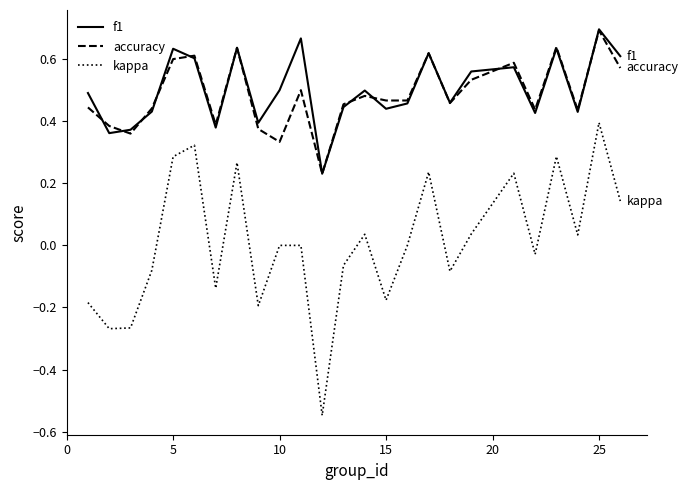

Which series has the widest spread of values?

kappa